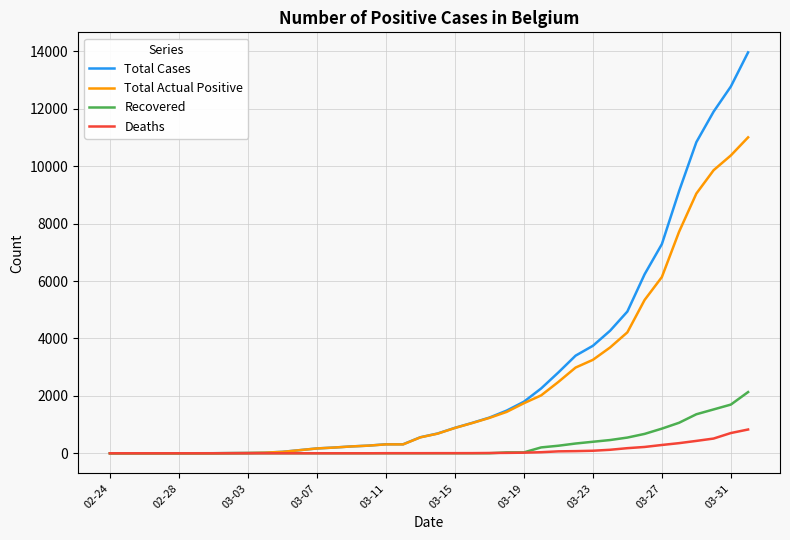

What is the highest value of the Deaths series?

828